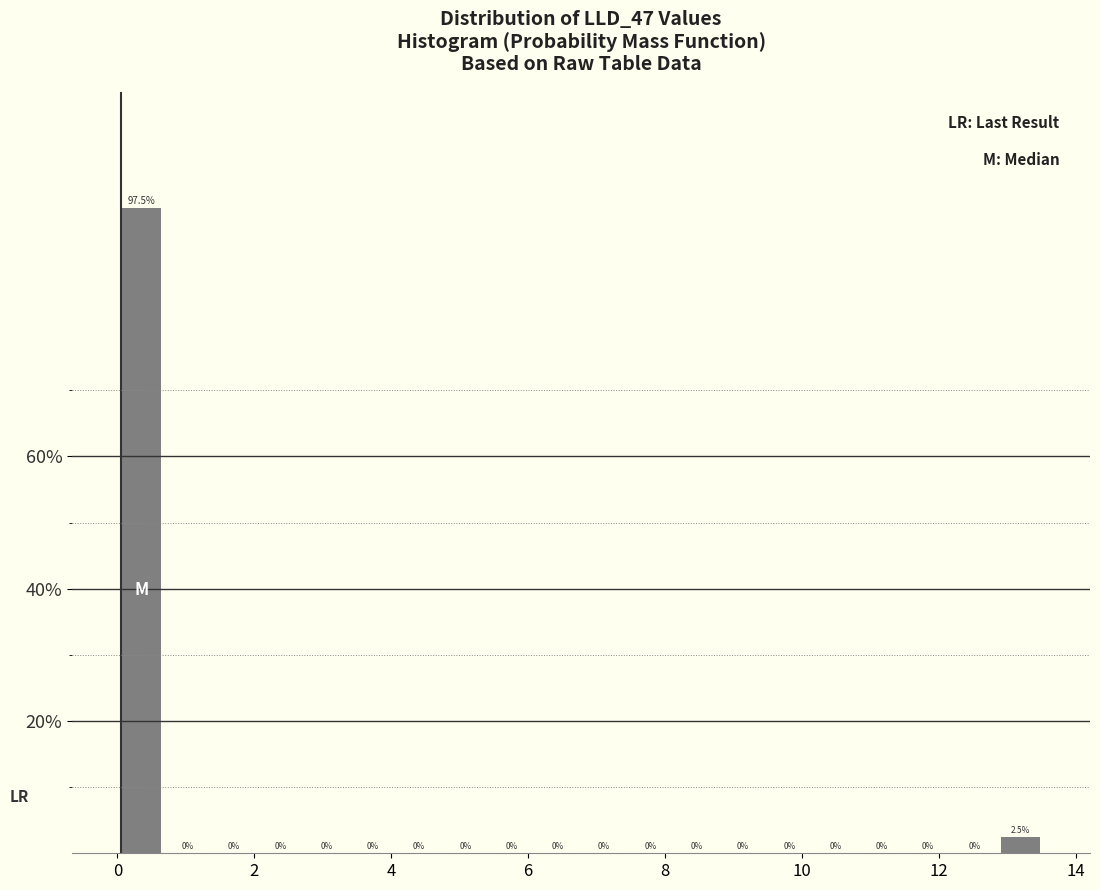

Read against the x-axis, roughly where is the centre of the tallest bar?

0.4